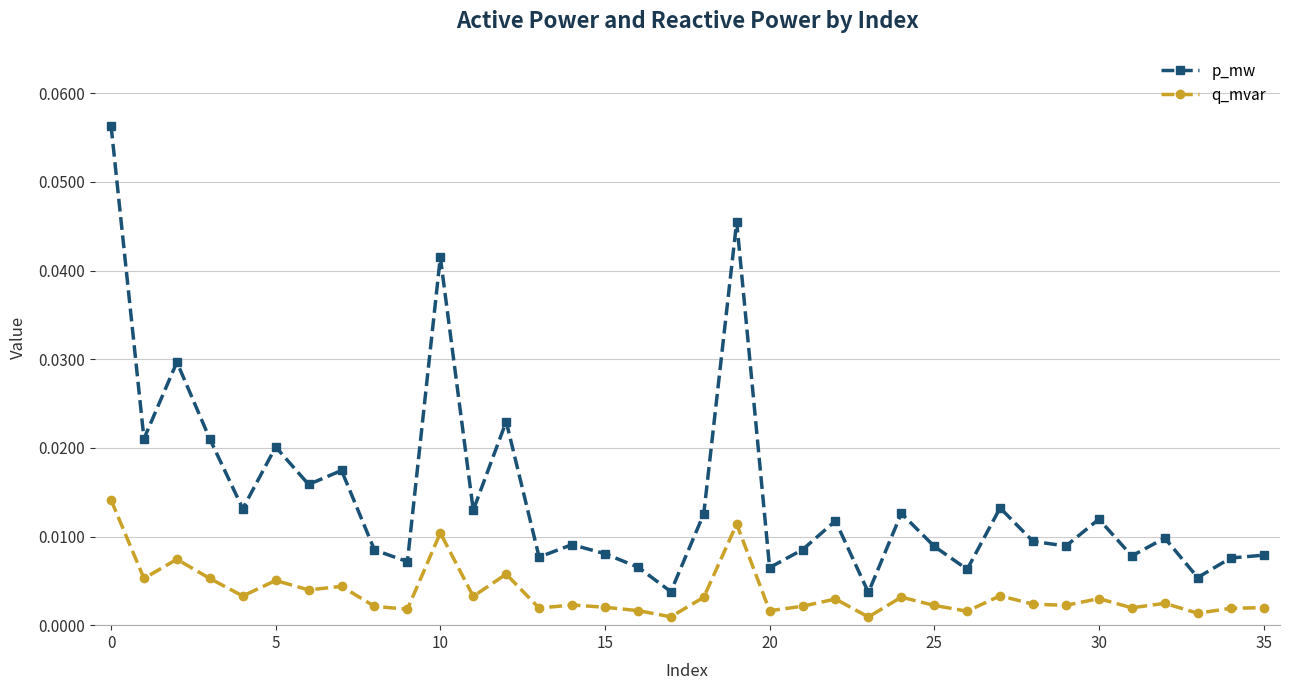

How many interior local valleys does the p_mw series have?

13